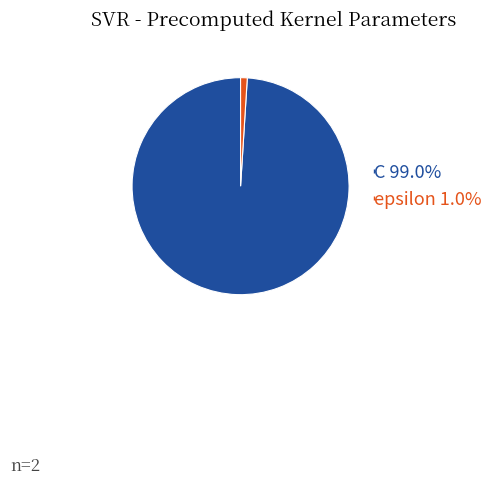

Is there any slice that represents more than half of the pie?

Yes